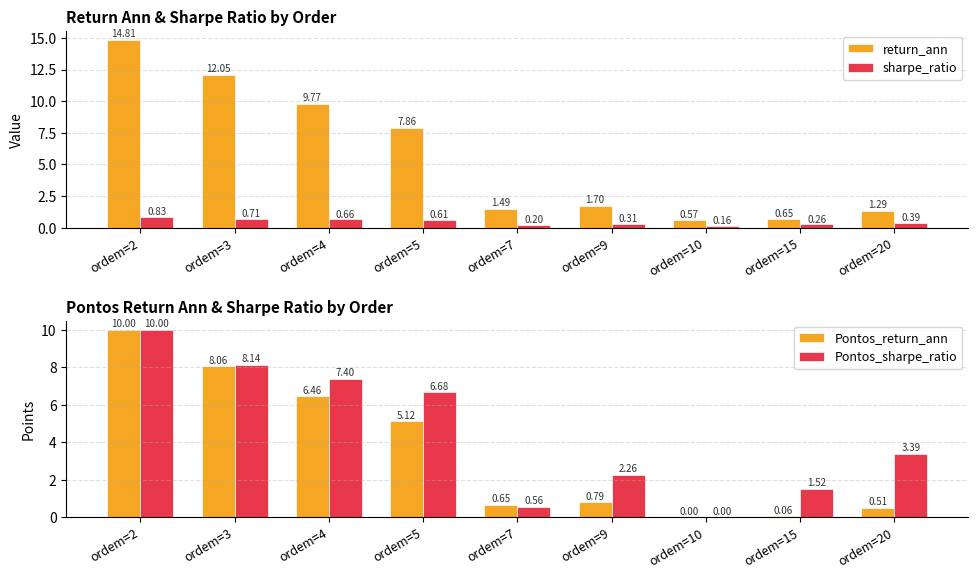

Reading left to right, list all the values displayed in this chart.

return_ann: 14.8	12.1	9.8	7.9	1.5	1.7	0.6	0.7	1.3
sharpe_ratio: 0.8	0.7	0.7	0.6	0.2	0.3	0.2	0.3	0.4
Pontos_return_ann: 10.0	8.1	6.5	5.1	0.6	0.8	0.0	0.1	0.5
Pontos_sharpe_ratio: 10.0	8.1	7.4	6.7	0.6	2.3	0.0	1.5	3.4